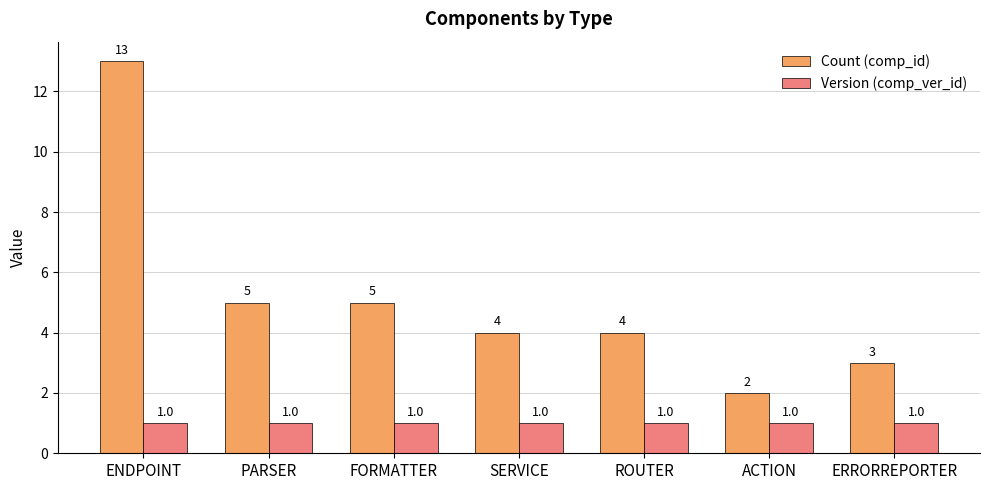

Which series has the largest total across all categories?

Count (comp_id)